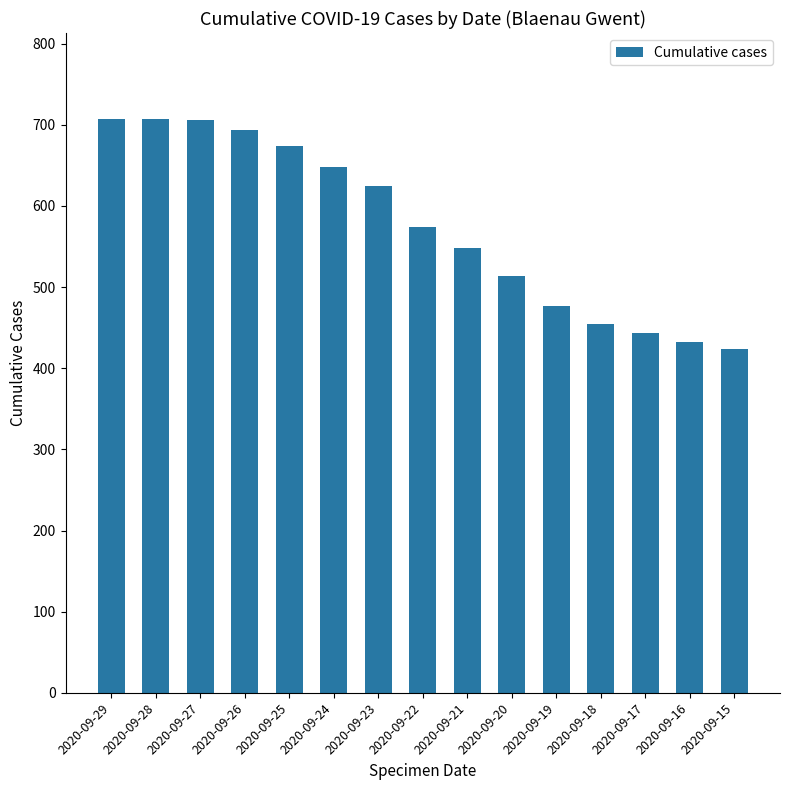

What is the value of the 4th bar from the left?

694